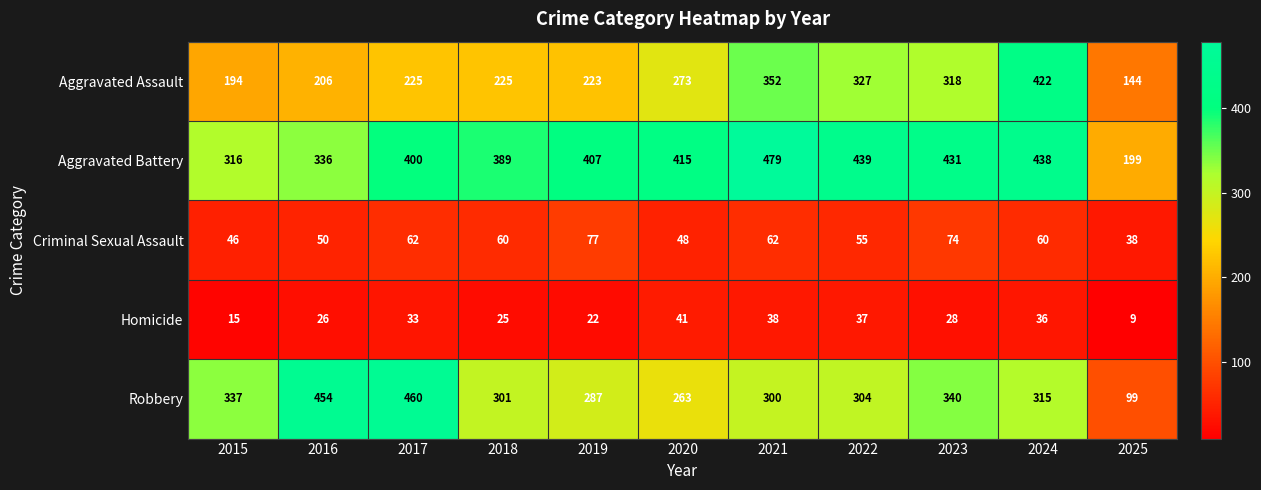

Rank the series by their maximum value, from highest to lowest.

Aggravated Battery, Robbery, Aggravated Assault, Criminal Sexual Assault, Homicide